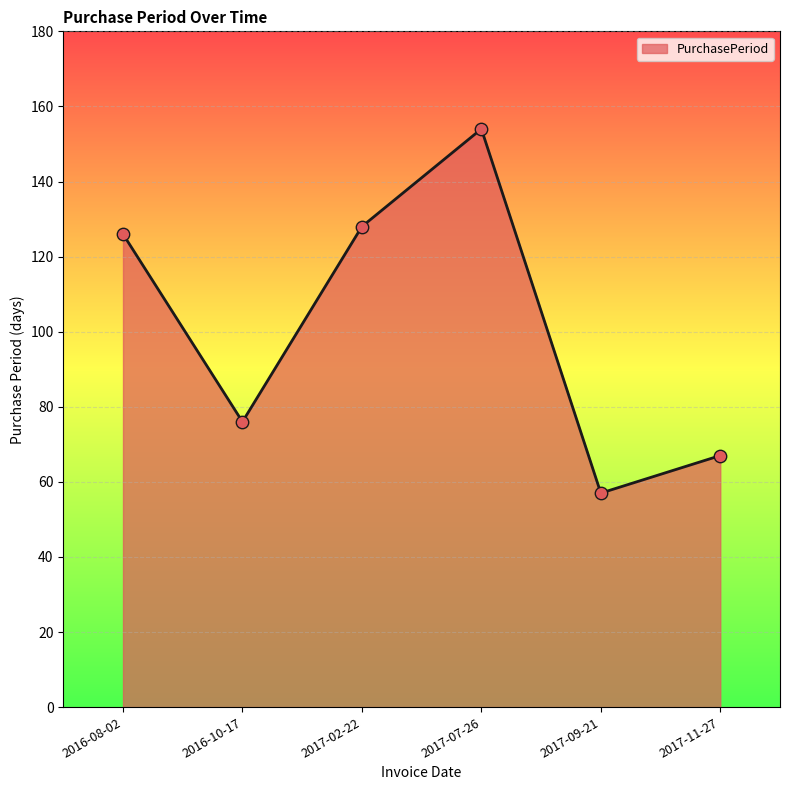

Between 2017-09-21 and 2016-08-02, which is larger?

2016-08-02